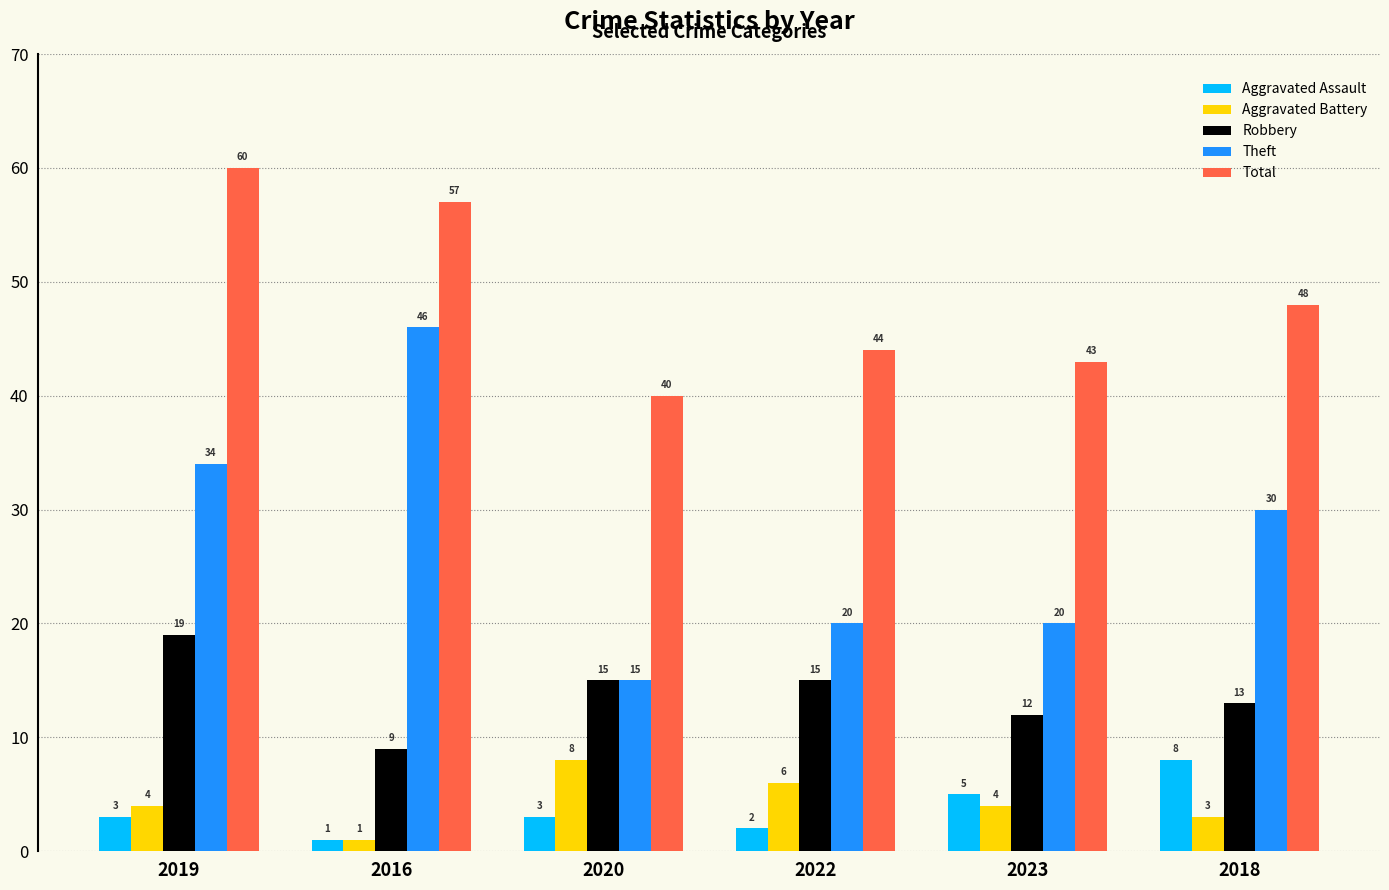

What is the average value of the Aggravated Battery series?

4